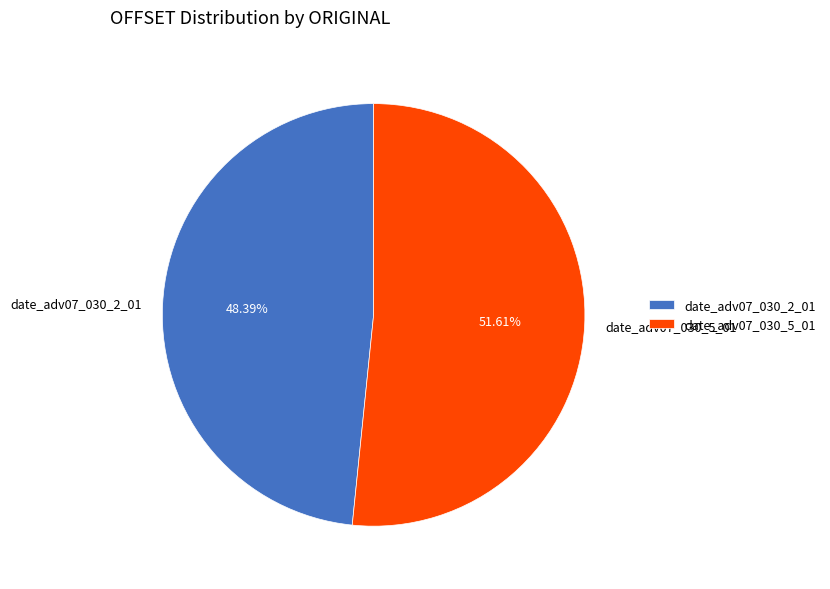

Combined, what portion of the pie is date_adv07_030_5_01 and date_adv07_030_2_01?

100.0%